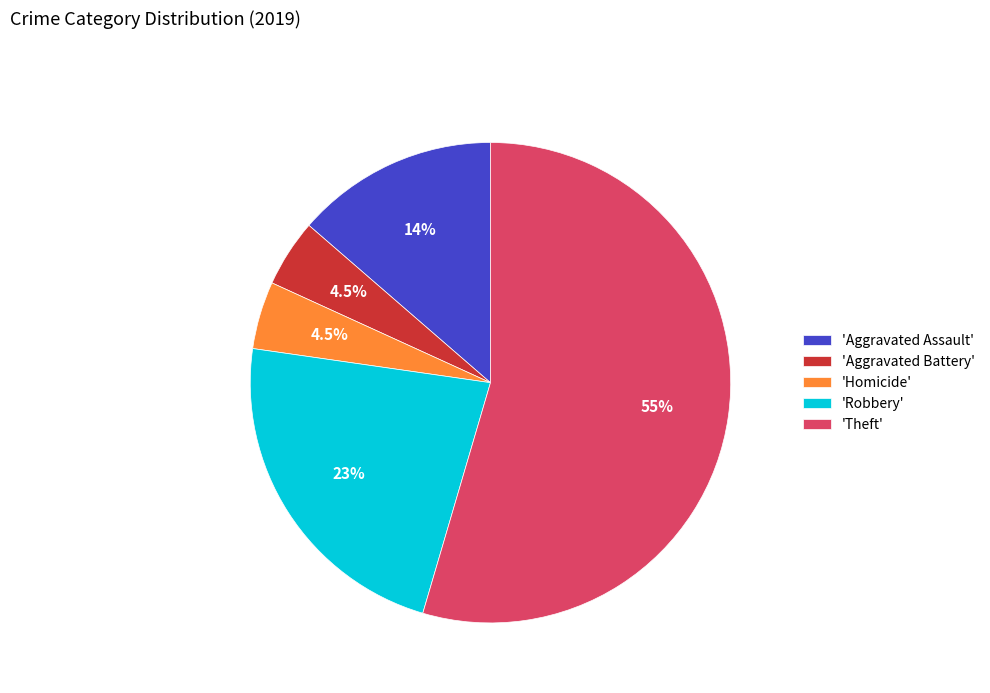

Approximately how many times larger is the value at 'Theft' compared to 'Aggravated Assault'?

4.0